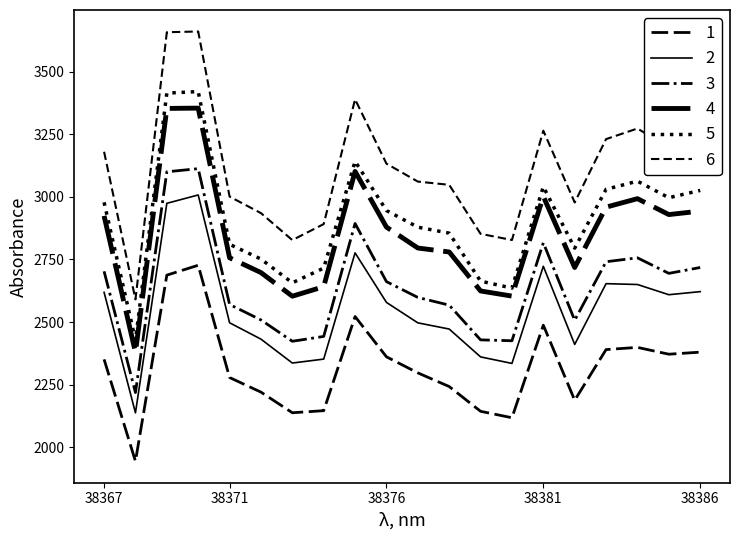

At which category is the sum across all series the highest?

38370